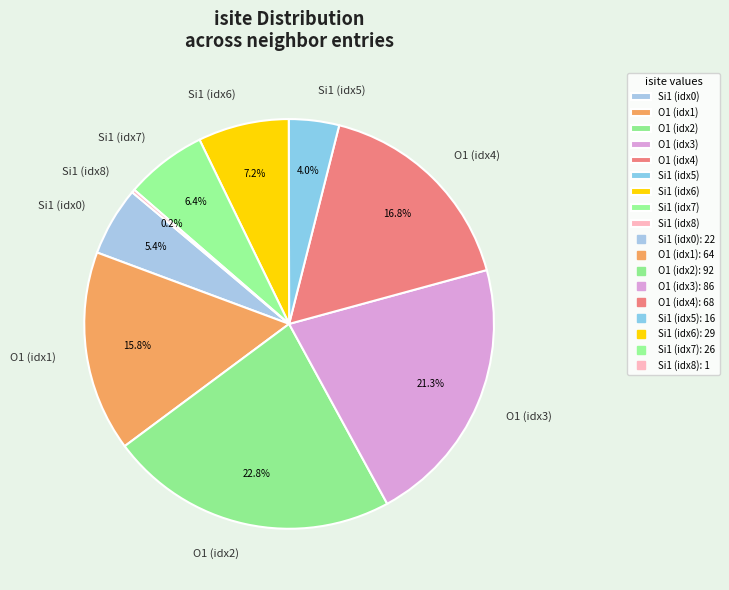

Which slice is the largest?

O1 (idx2)